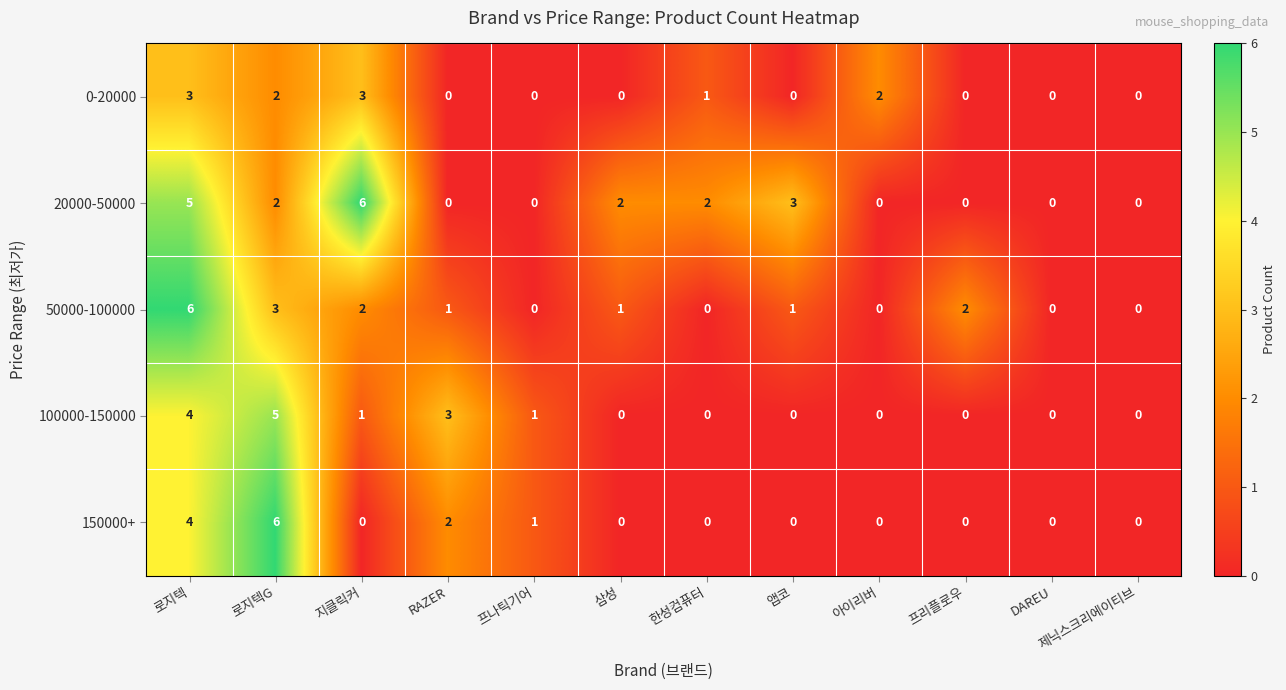

At 지클릭커, list the series in order from largest to smallest.

20000-50000, 0-20000, 50000-100000, 100000-150000, 150000+